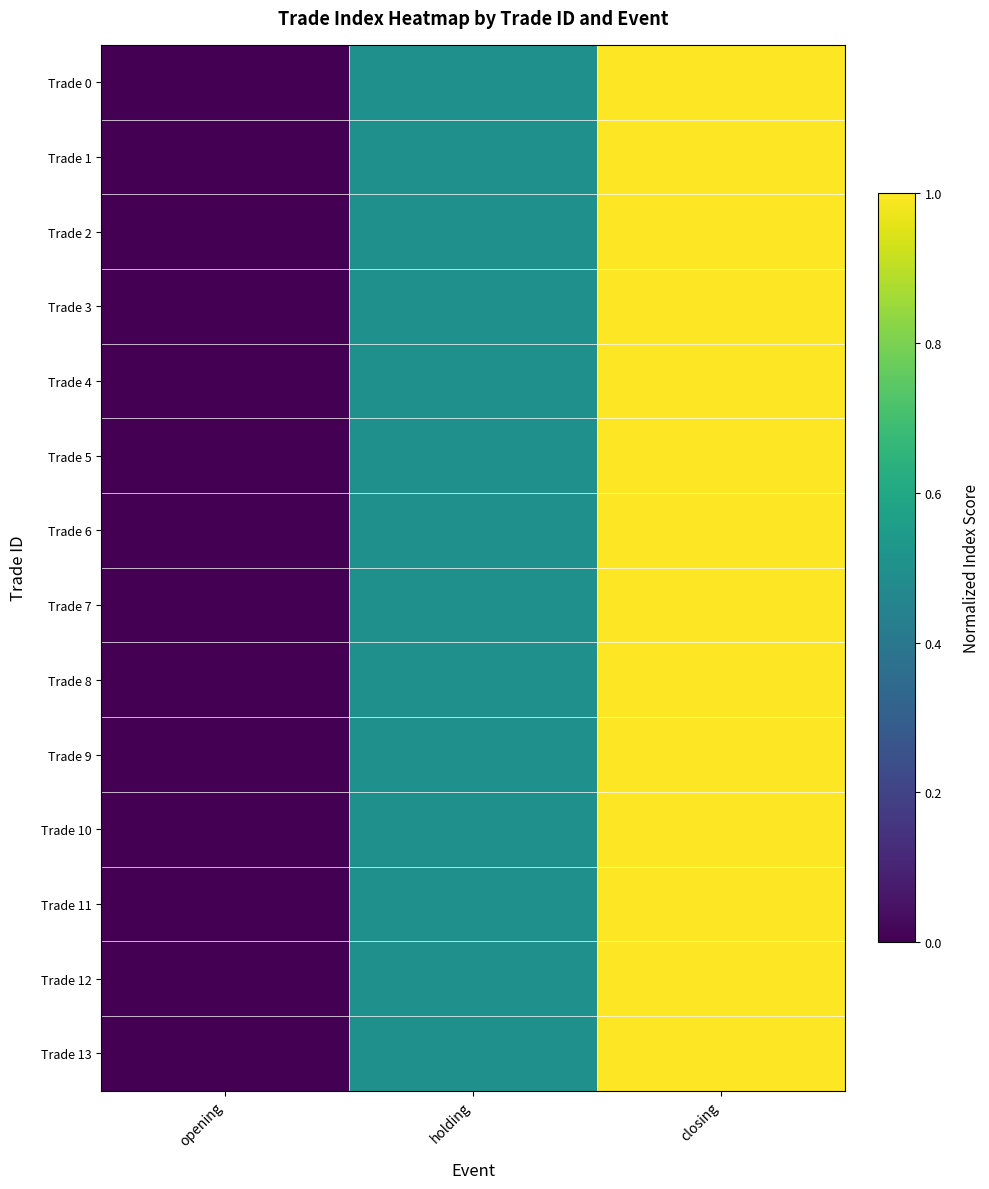

Reading left to right, what are all the values shown in this chart?

Trade 0: opening=0.0	holding=0.5	closing=1.0
Trade 1: opening=0.0	holding=0.5	closing=1.0
Trade 2: opening=0.0	holding=0.5	closing=1.0
Trade 3: opening=0.0	holding=0.5	closing=1.0
Trade 4: opening=0.0	holding=0.5	closing=1.0
Trade 5: opening=0.0	holding=0.5	closing=1.0
Trade 6: opening=0.0	holding=0.5	closing=1.0
Trade 7: opening=0.0	holding=0.5	closing=1.0
Trade 8: opening=0.0	holding=0.5	closing=1.0
Trade 9: opening=0.0	holding=0.5	closing=1.0
Trade 10: opening=0.0	holding=0.5	closing=1.0
Trade 11: opening=0.0	holding=0.5	closing=1.0
Trade 12: opening=0.0	holding=0.5	closing=1.0
Trade 13: opening=0.0	holding=0.5	closing=1.0